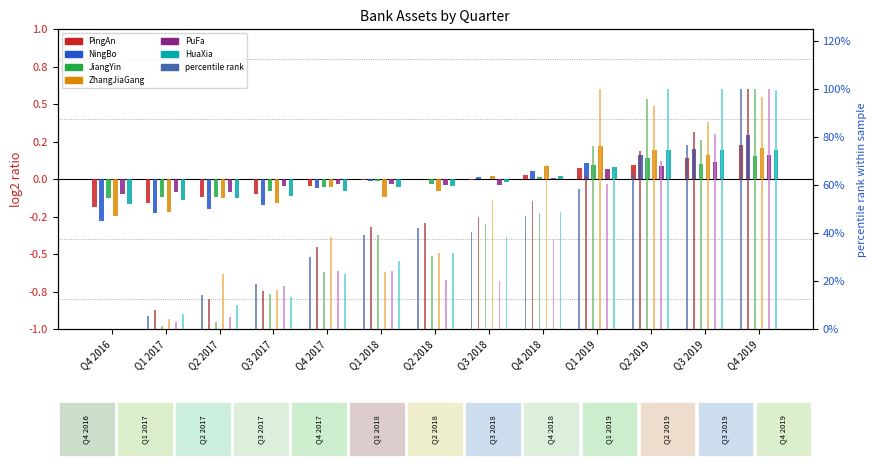

Which series has the largest total across all categories?

ZhangJiaGang